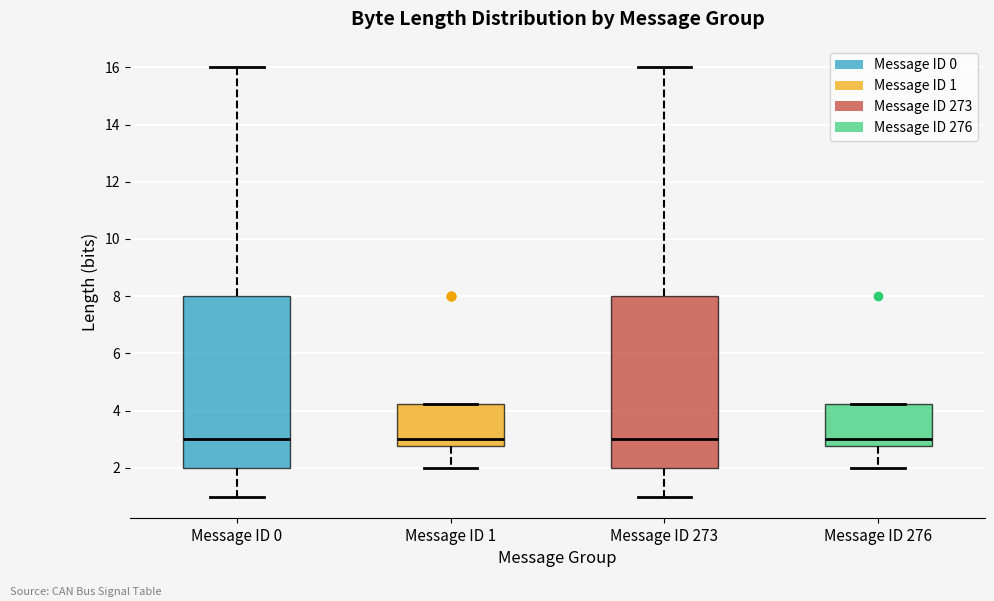

Where is the lower edge of the box for Message ID 273 on the y-axis? The values are not printed on the chart, so give them approximately, as read against the axis.

2.0